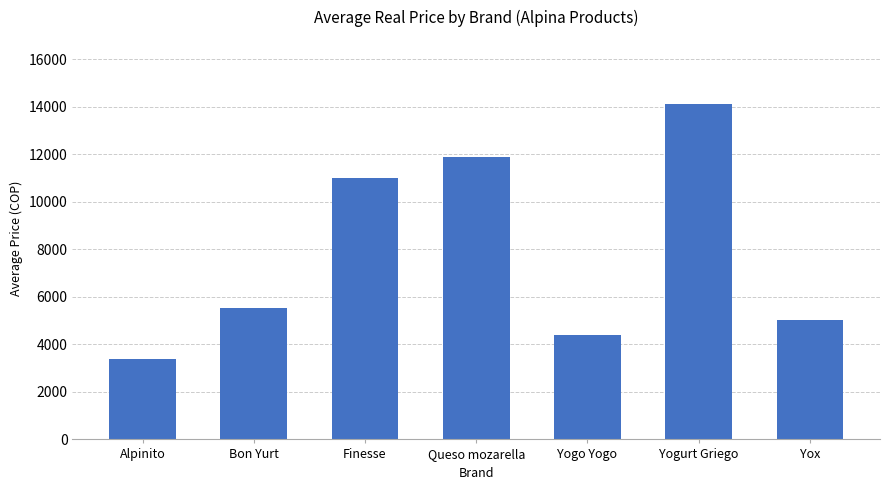

Rank the categories by value from highest to lowest.

Yogurt Griego, Queso mozarella, Finesse, Bon Yurt, Yox, Yogo Yogo, Alpinito